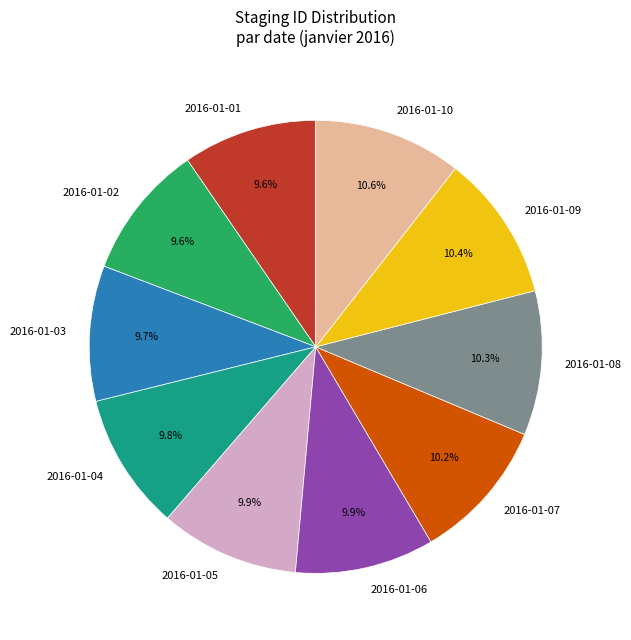

Combined, do 2016-01-01 and 2016-01-04 account for over 50%?

No